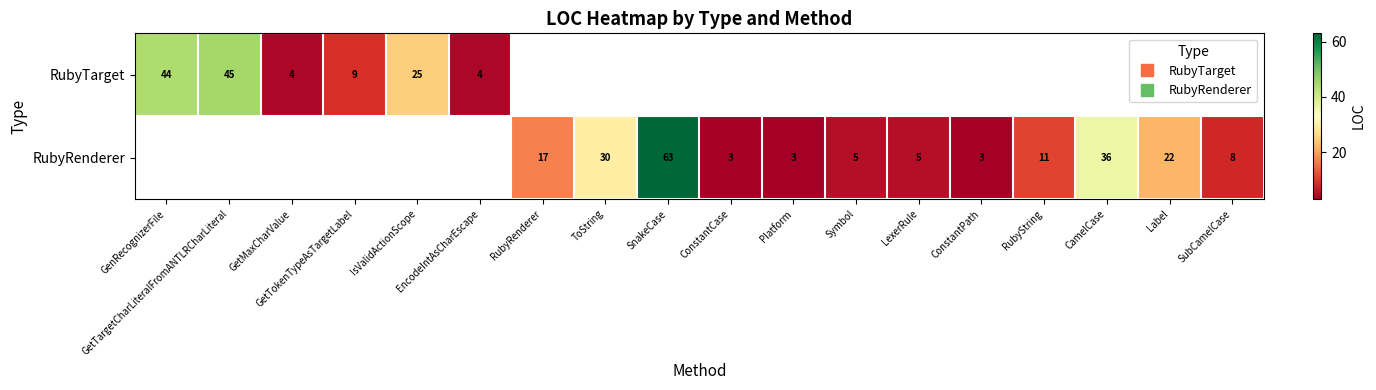

True or false: RubyTarget has a value of 2.3 at EncodeIntAsCharEscape.

False